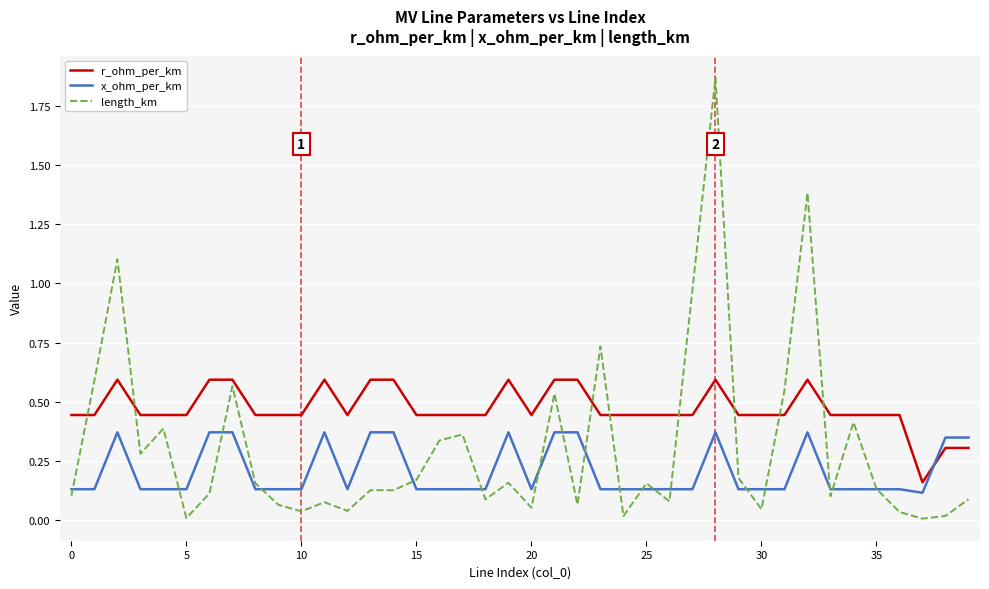

List the series in order of their peak value, highest first.

length_km, r_ohm_per_km, x_ohm_per_km